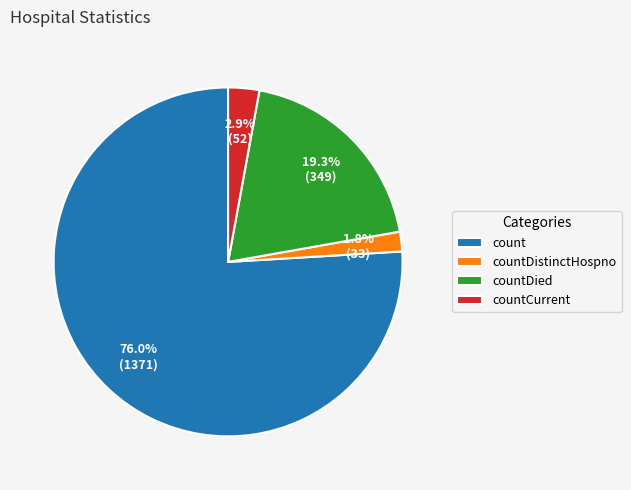

Does any single category account for the majority?

Yes